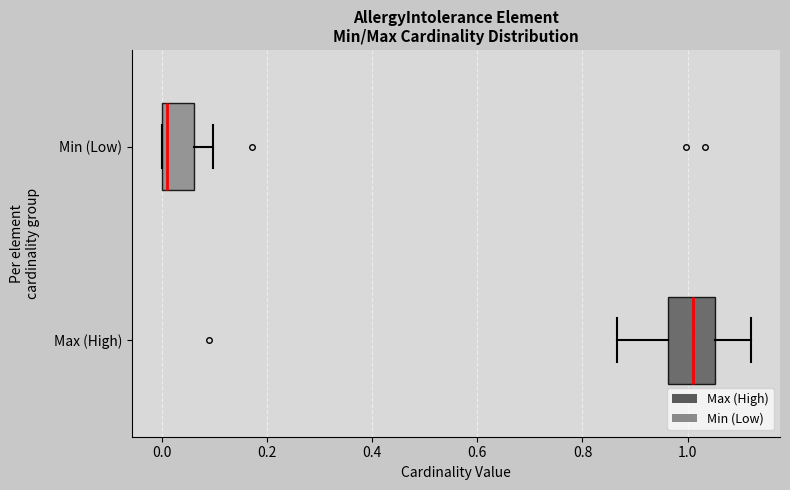

Reading bottom to top, transcribe this box plot: for each box, give where its median line is, the range the box spans, and where its two whiskers end, as read against the x-axis. The values are not printed on the chart, so give them approximately, as read against the axis.

Max (High): median 1.00, box 0.96 to 1.06, whiskers 0.86 to 1.12
Min (Low): median 0.02, box 0.00 to 0.06, whiskers 0.00 to 0.10